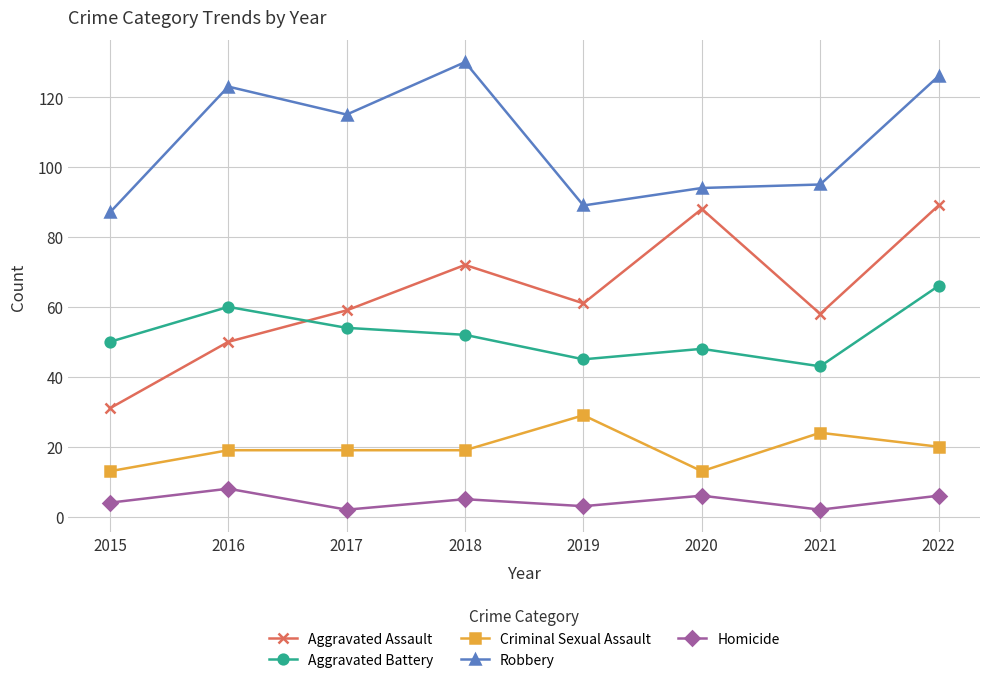

What is the sum of all Criminal Sexual Assault values?

156